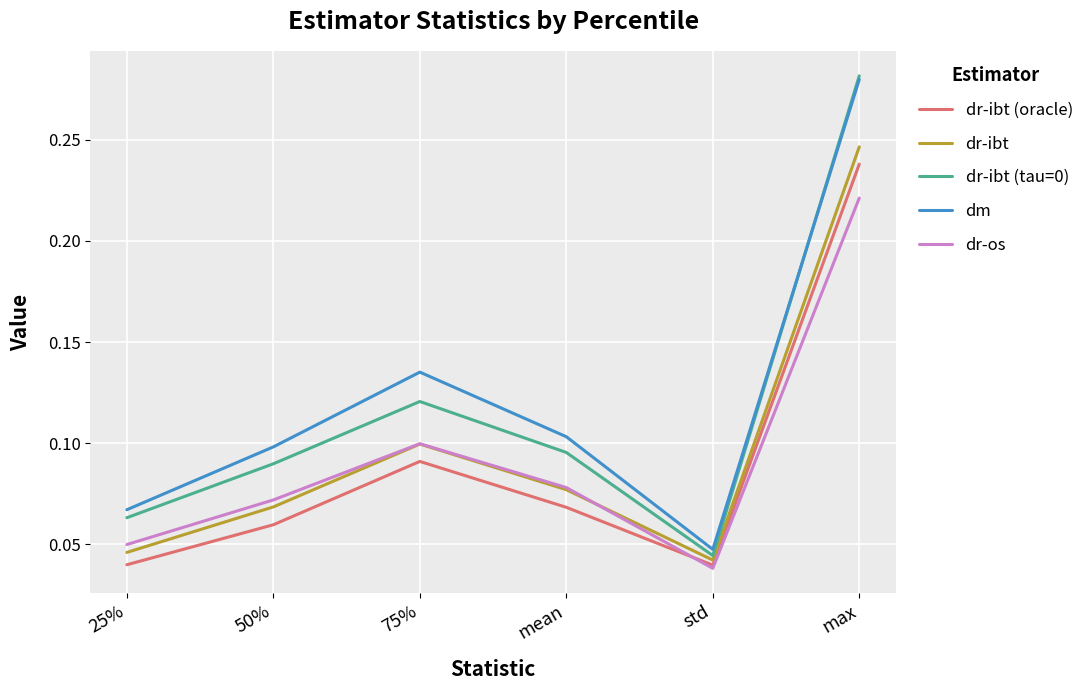

What position from the left is max?

6